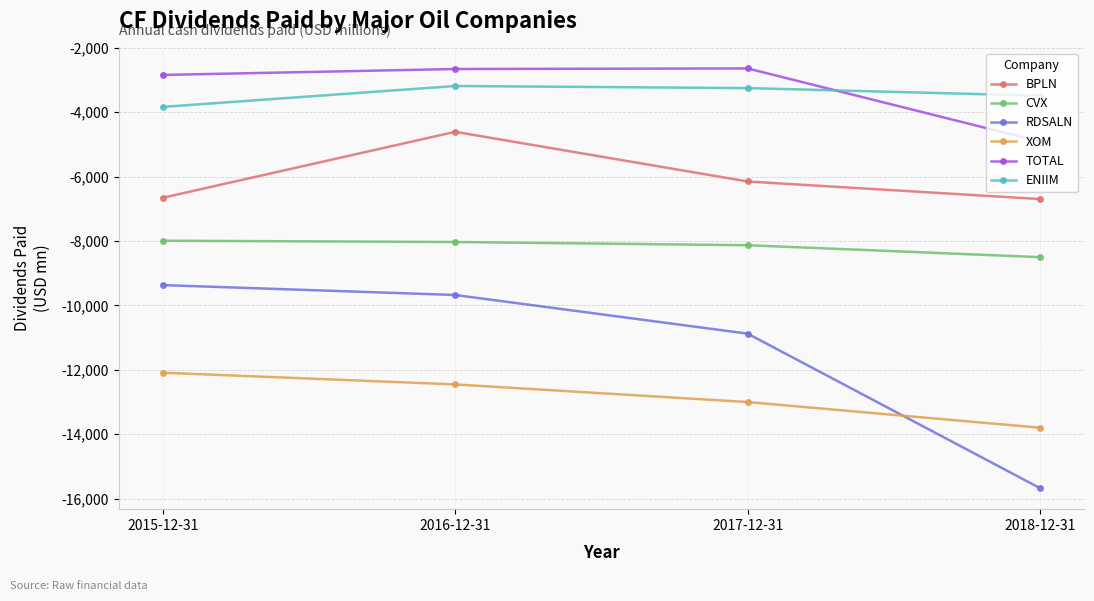

What is the minimum value shown in the chart?

-15675.0